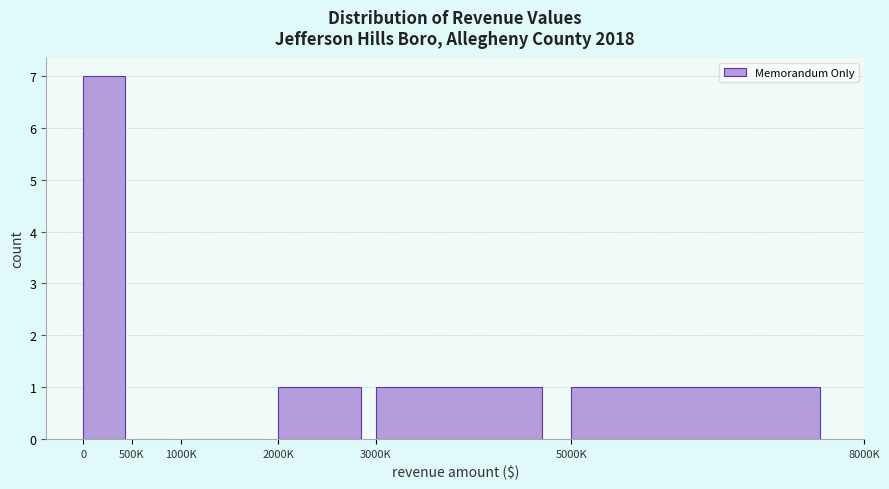

Reading right to left, transcribe all the data shown in this chart.

5000K=1	3000K=1	2000K=1	1000K=0	500K=0	0=7